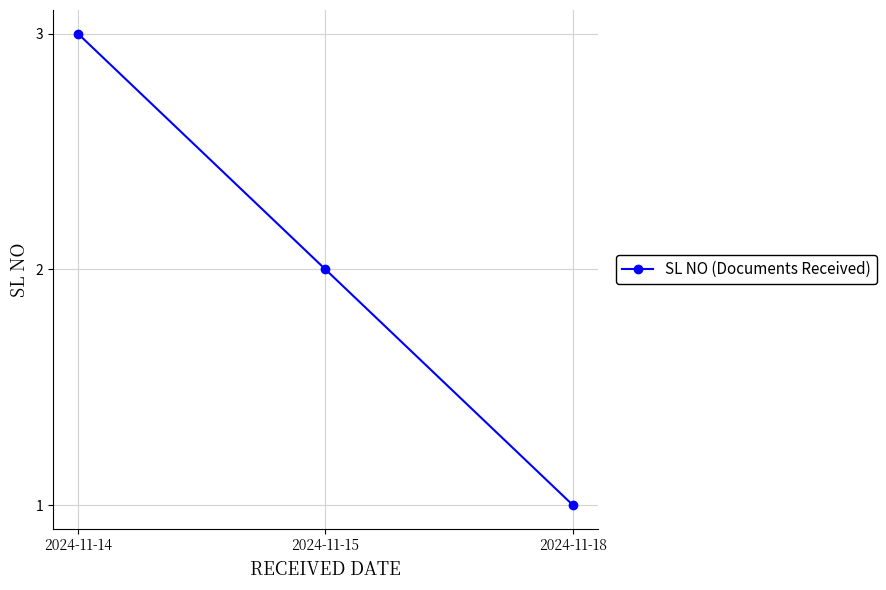

What is the smallest value displayed?

1